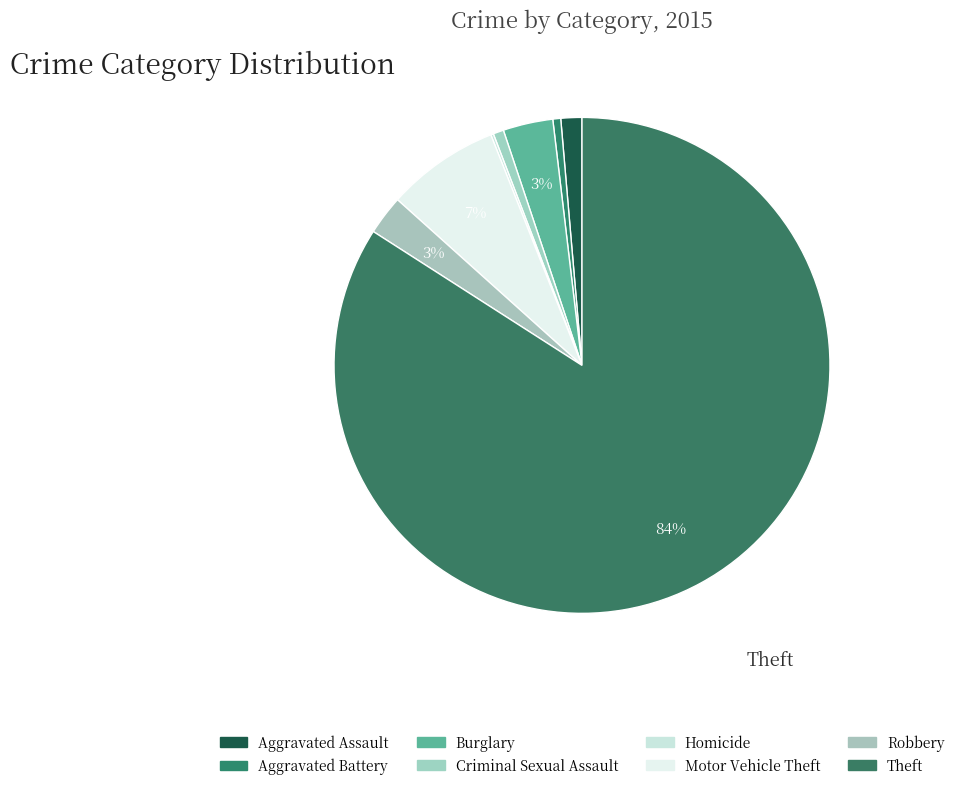

Does any single category account for the majority?

Yes